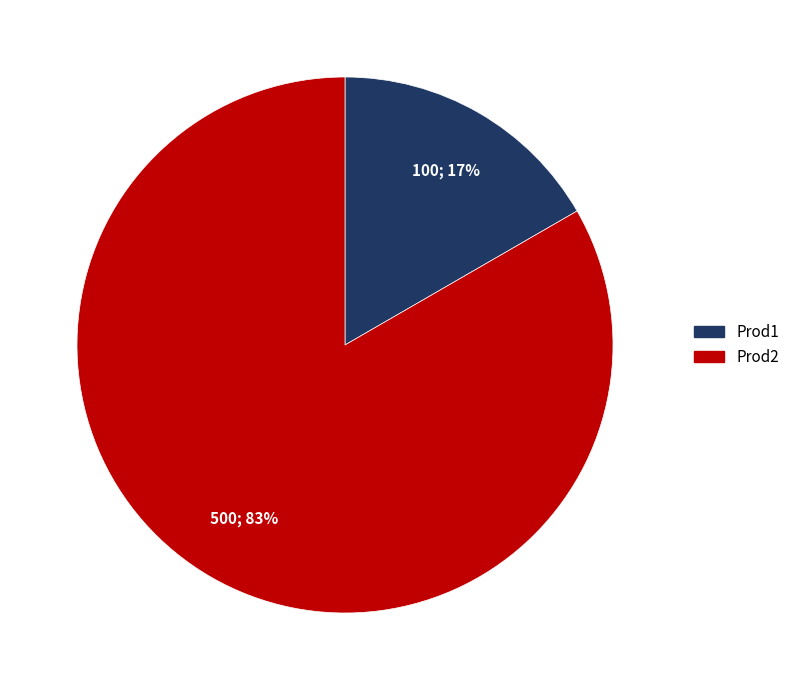

The Prod1 slice represents 17% of the pie. True or false?

True